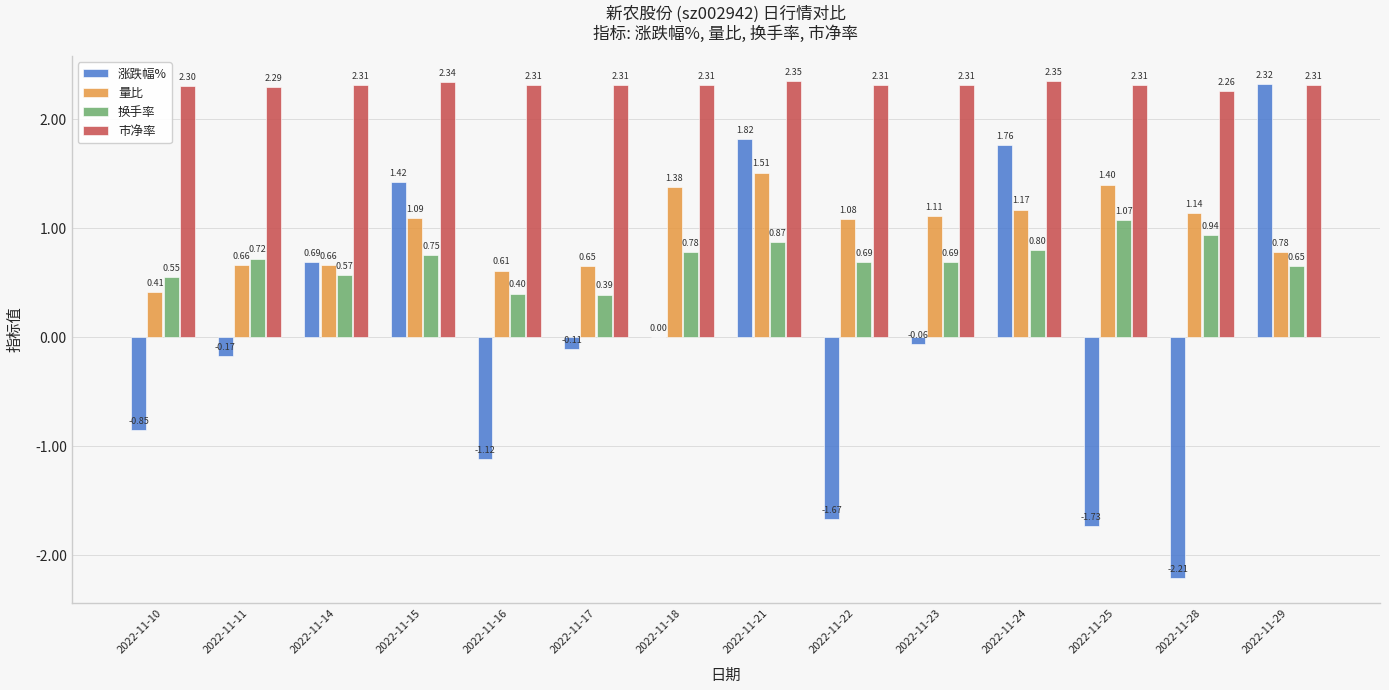

How many groups of bars are there?

14